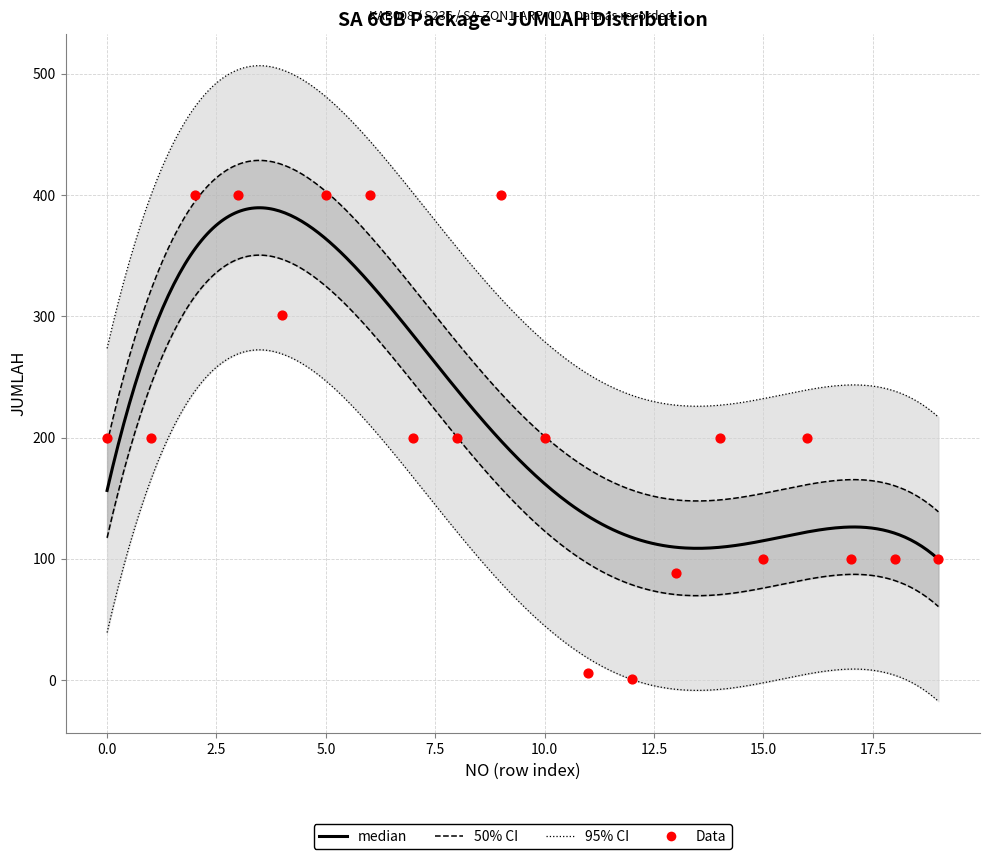

What is the change in value from 2 to 7?

-200